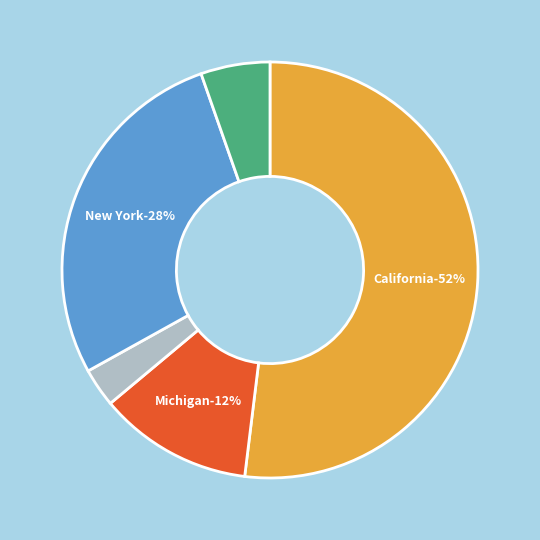

Which category accounts for the majority?

California